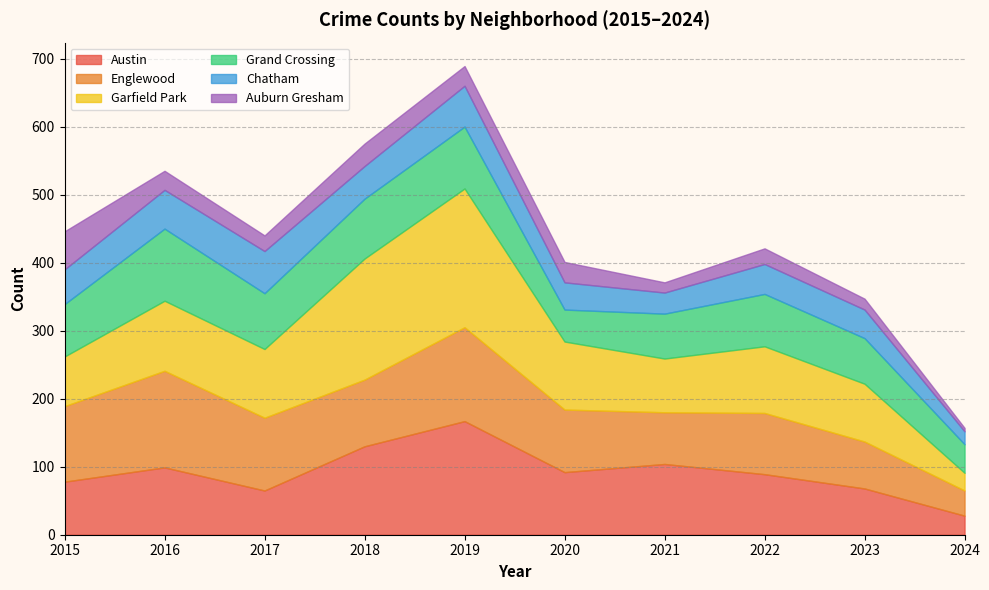

What is the value of the Garfield Park point at the 1st from the left?

73